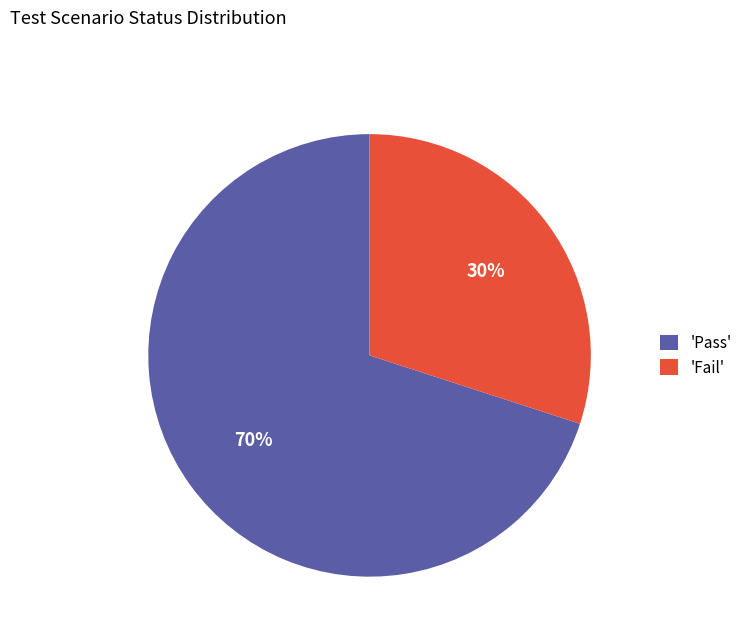

Which category accounts for the majority?

'Pass'